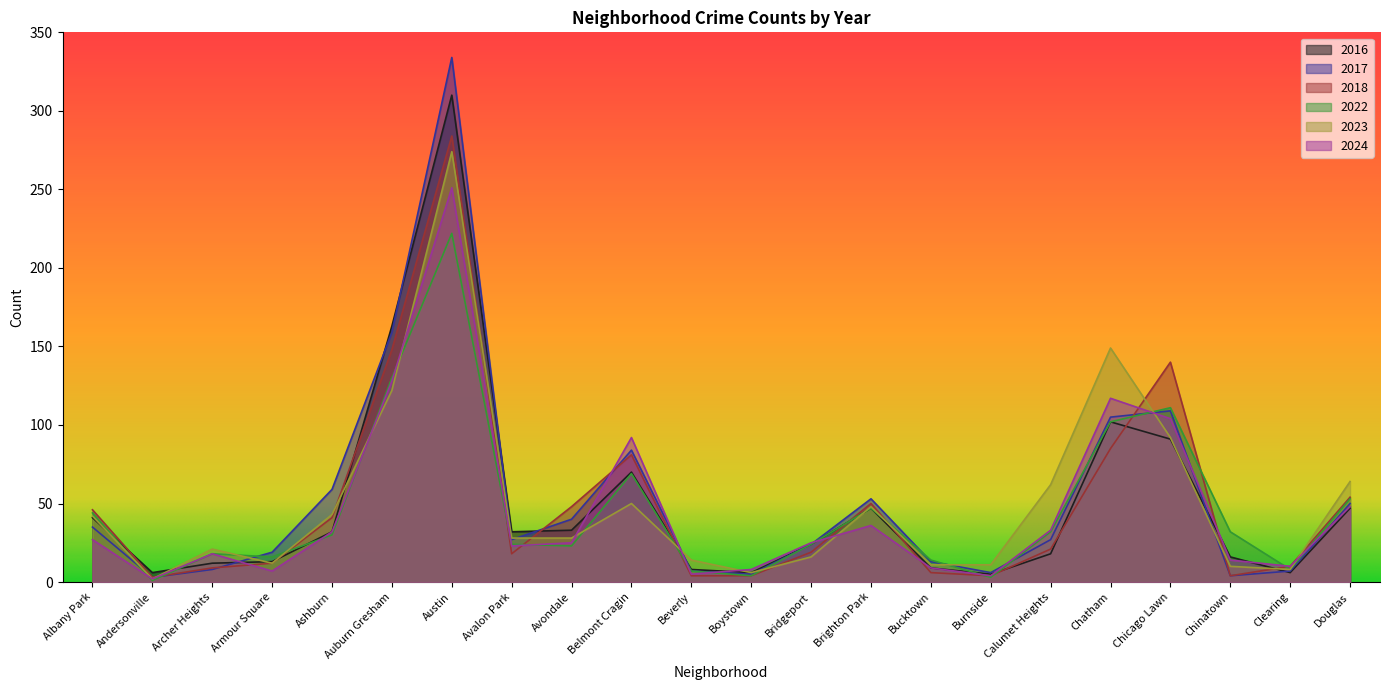

True or false: 2016 and 2023 cross at least once.

True